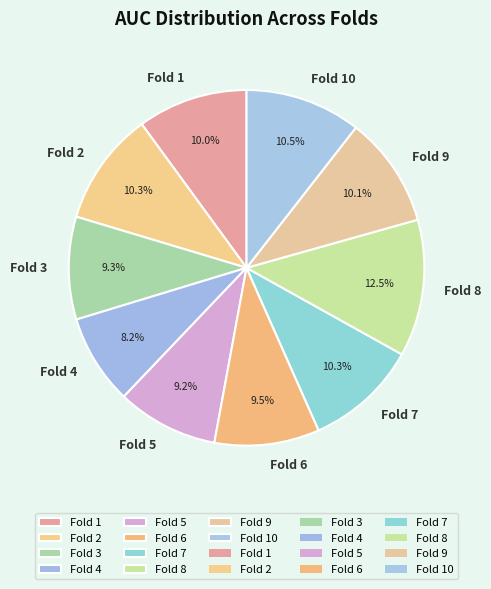

To the nearest percent, what is the average slice percentage?

10%